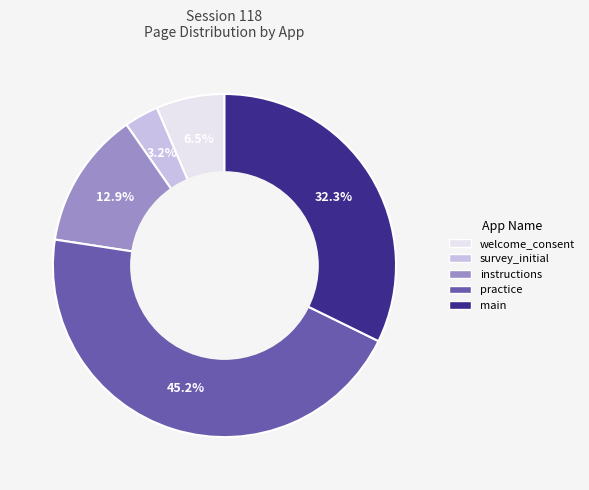

To the nearest percent, what portion does instructions represent?

13%